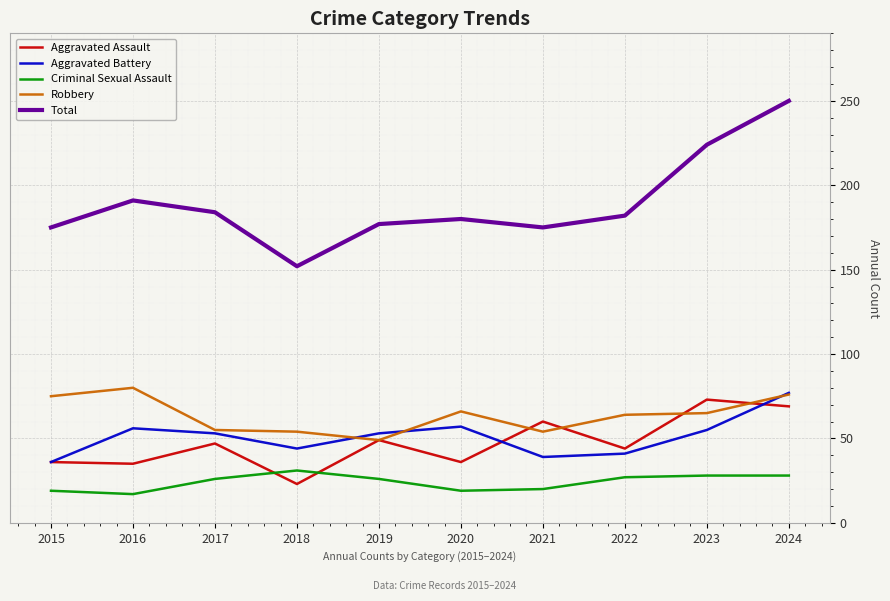

In Robbery, how many points are lower than both neighbors (excluding endpoints)?

2